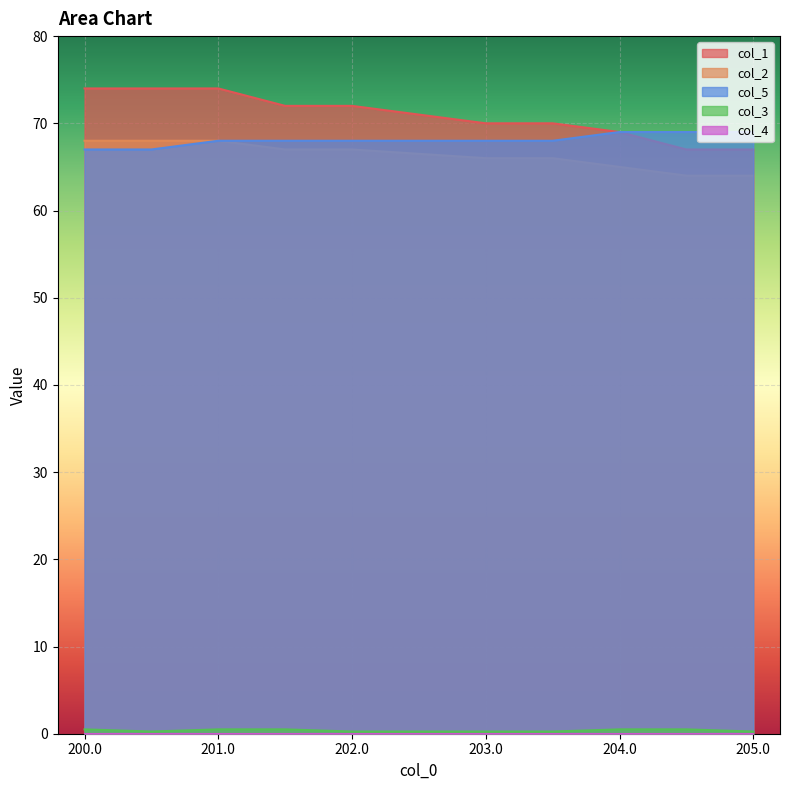

What is the minimum value for col_2?

64.0